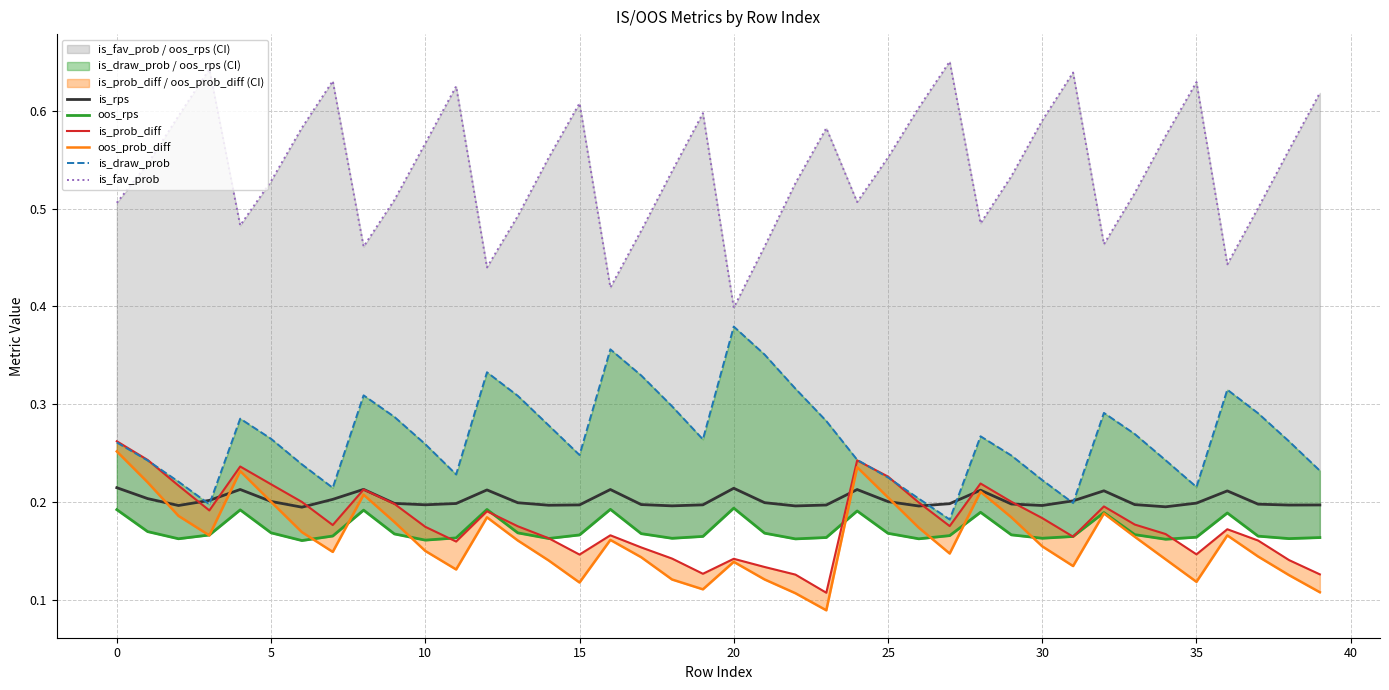

What are all the series names shown in the legend?

is_rps, oos_rps, is_prob_diff, oos_prob_diff, is_draw_prob, is_fav_prob